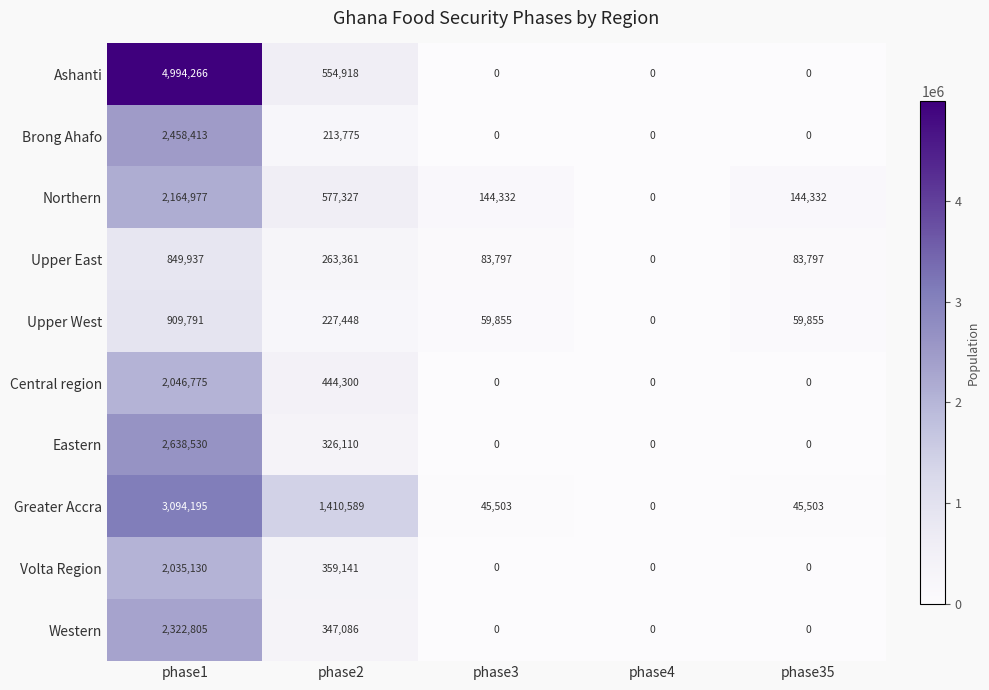

What value does the Upper West series have at phase35?

59855